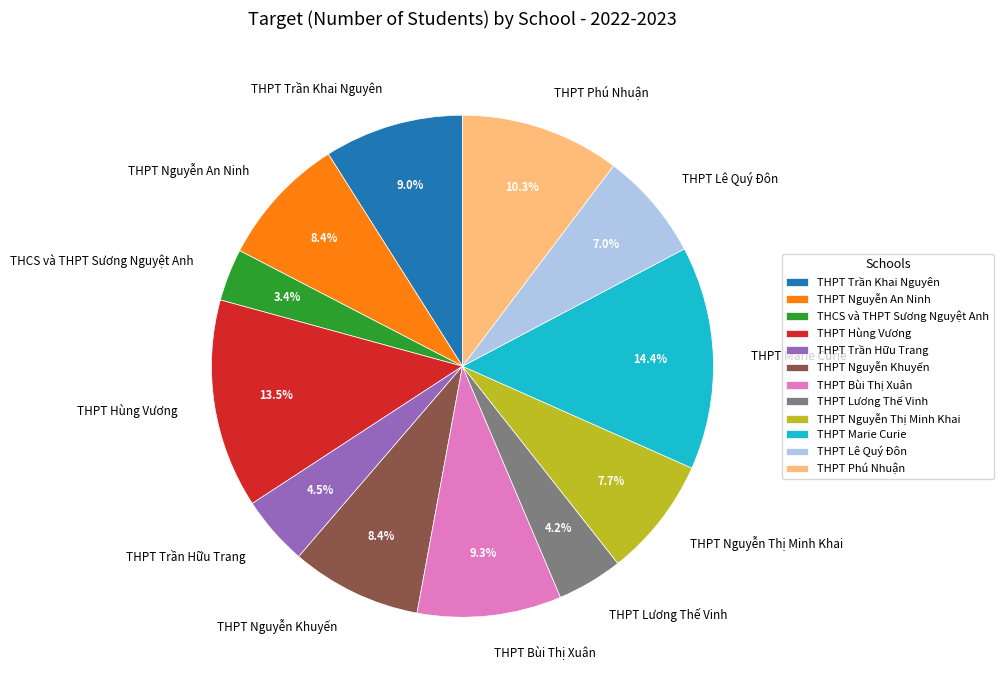

To the nearest percent, what is the difference between the largest and smallest slice percentages?

11%